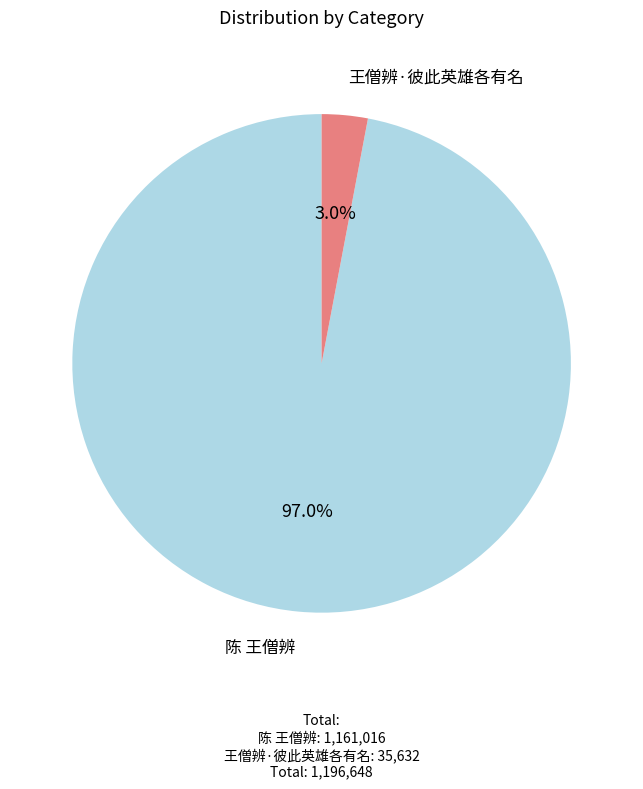

Is there a majority slice in this chart?

Yes